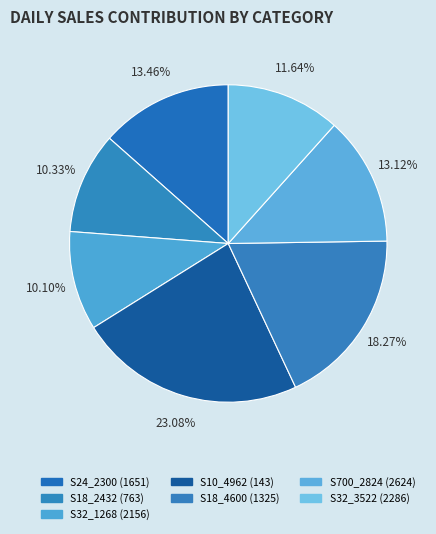

Is there a majority slice in this chart?

No